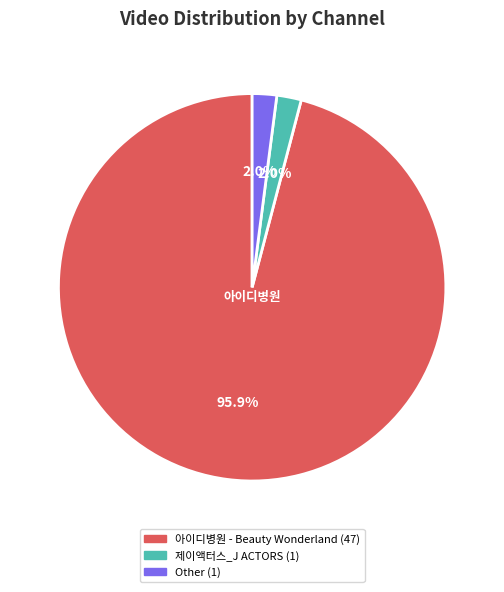

To the nearest percent, what is the difference between the Other and 아이디병원 - Beauty Wonderland slice percentages?

94%